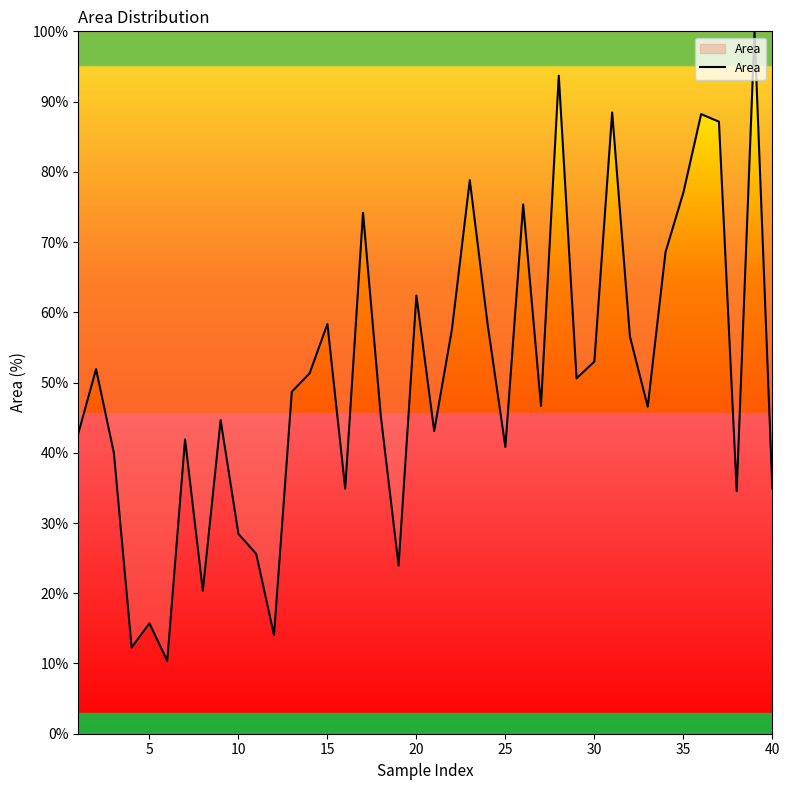

What is the greatest value displayed?

100.0